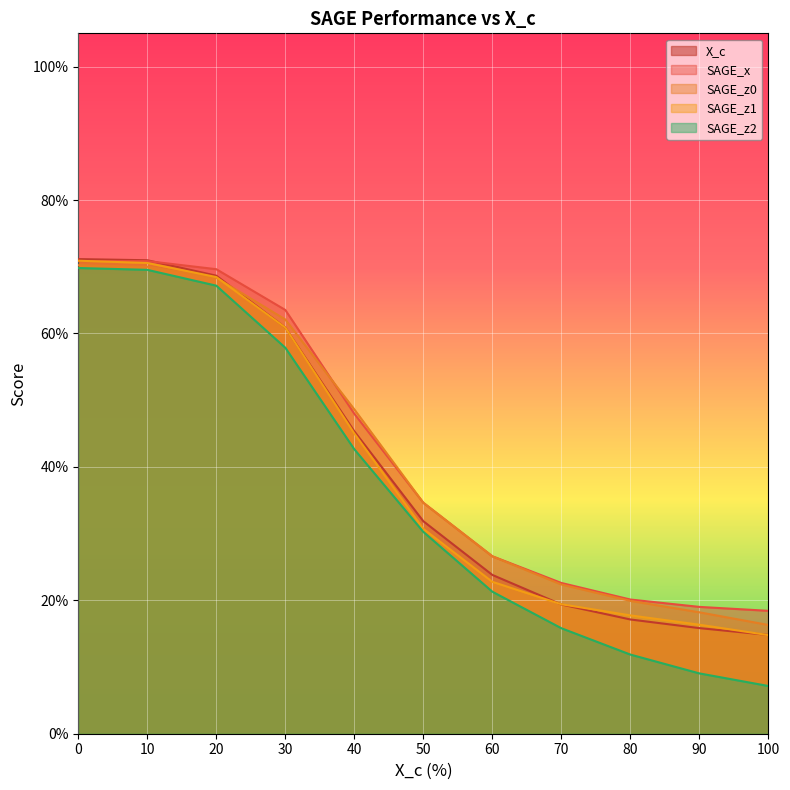

What is the total value across all series at 100?

0.7